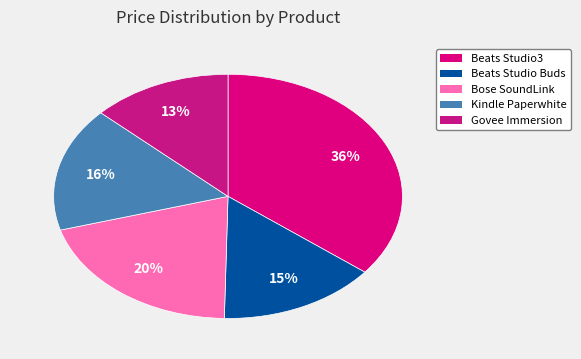

Count the number of slices in the pie.

5